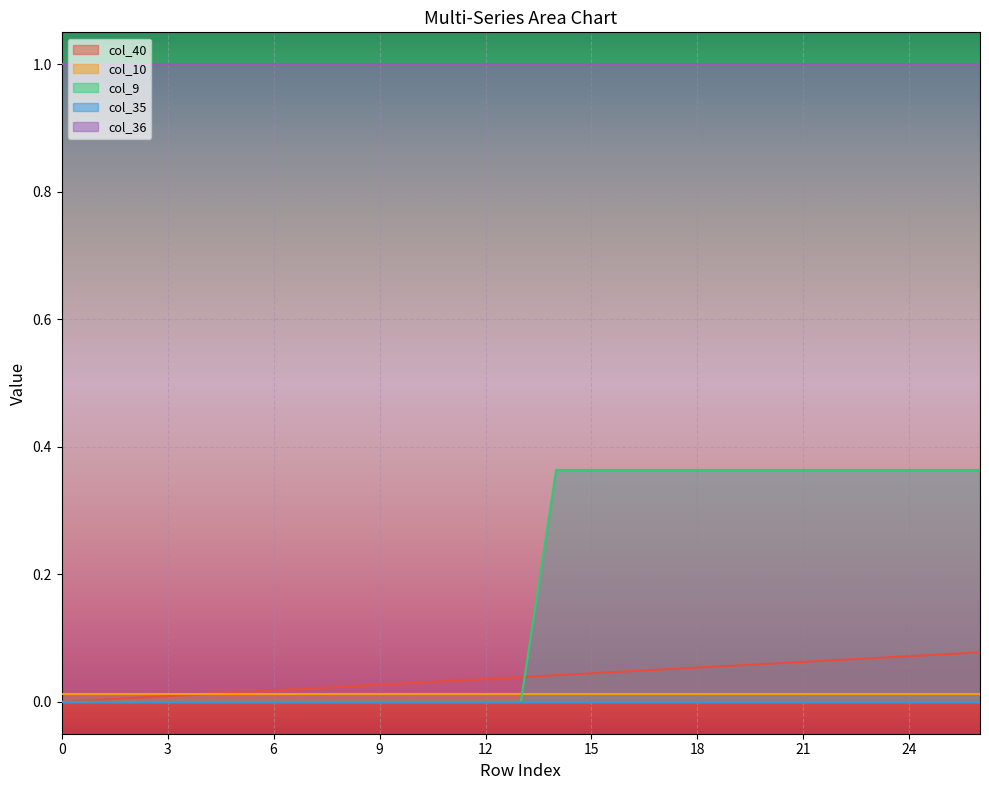

Reading right to left, transcribe all the data shown in this chart.

col_40: 0.1	0.1	0.1	0.1	0.1	0.1	0.1	0.1	0.1	0.1	0.0	0.0	0.0	0.0	0.0	0.0	0.0	0.0	0.0	0.0	0.0	0.0	0.0	0.0	0.0	0.0	0.0
col_10: 0.0	0.0	0.0	0.0	0.0	0.0	0.0	0.0	0.0	0.0	0.0	0.0	0.0	0.0	0.0	0.0	0.0	0.0	0.0	0.0	0.0	0.0	0.0	0.0	0.0	0.0	0.0
col_9: 0.4	0.4	0.4	0.4	0.4	0.4	0.4	0.4	0.4	0.4	0.4	0.4	0.4	0.0	0.0	0.0	0.0	0.0	0.0	0.0	0.0	0.0	0.0	0.0	0.0	0.0	0.0
col_35: 0.0	0.0	0.0	0.0	0.0	0.0	0.0	0.0	0.0	0.0	0.0	0.0	0.0	0.0	0.0	0.0	0.0	0.0	0.0	0.0	0.0	0.0	0.0	0.0	0.0	0.0	0.0
col_36: 1.0	1.0	1.0	1.0	1.0	1.0	1.0	1.0	1.0	1.0	1.0	1.0	1.0	1.0	1.0	1.0	1.0	1.0	1.0	1.0	1.0	1.0	1.0	1.0	1.0	1.0	1.0